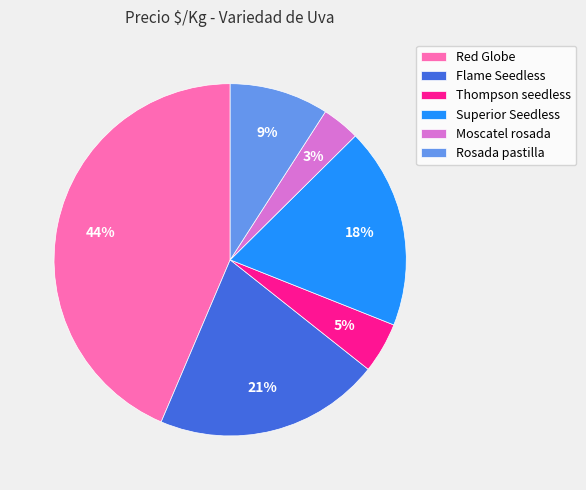

To the nearest percent, what is the difference between the Thompson seedless and Red Globe slice percentages?

39%